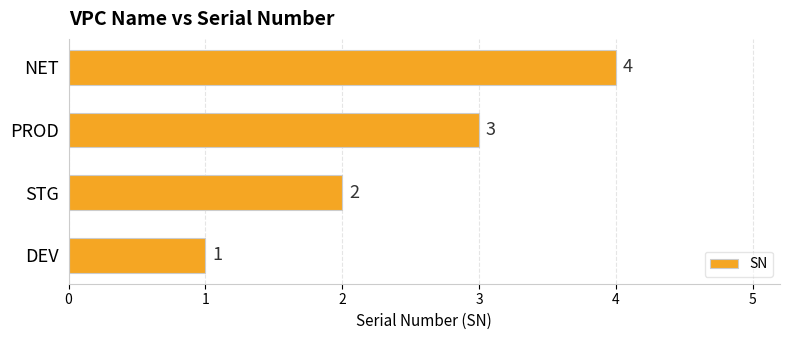

The chart shows a value of 2 at STG. True or false?

True